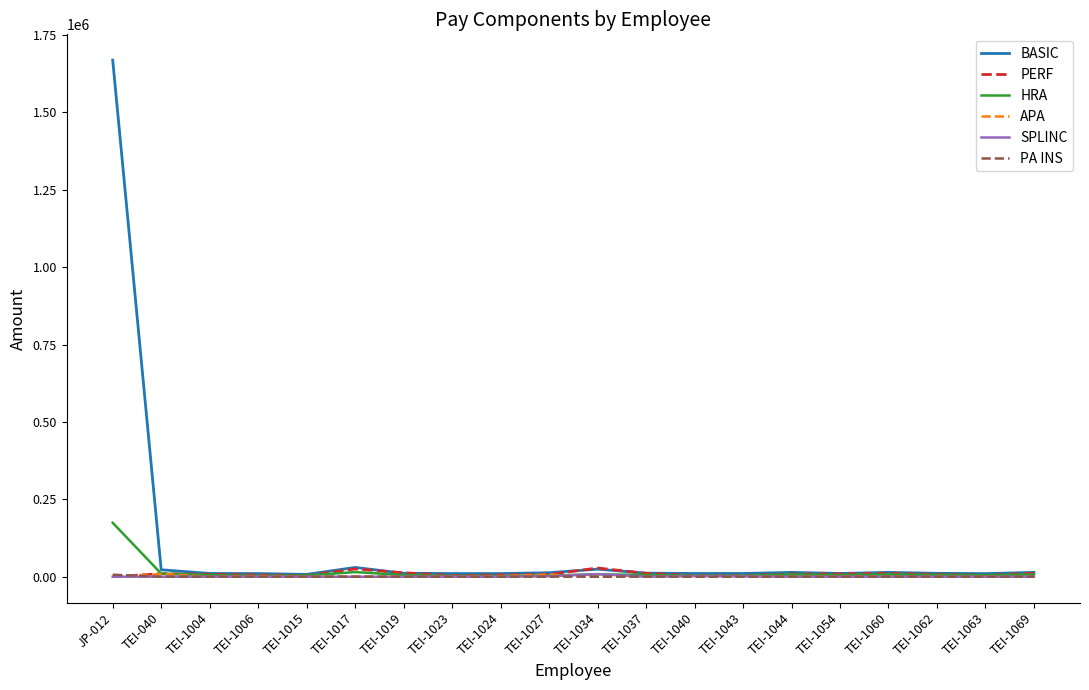

At how many categories does at least one series exceed 273149?

1